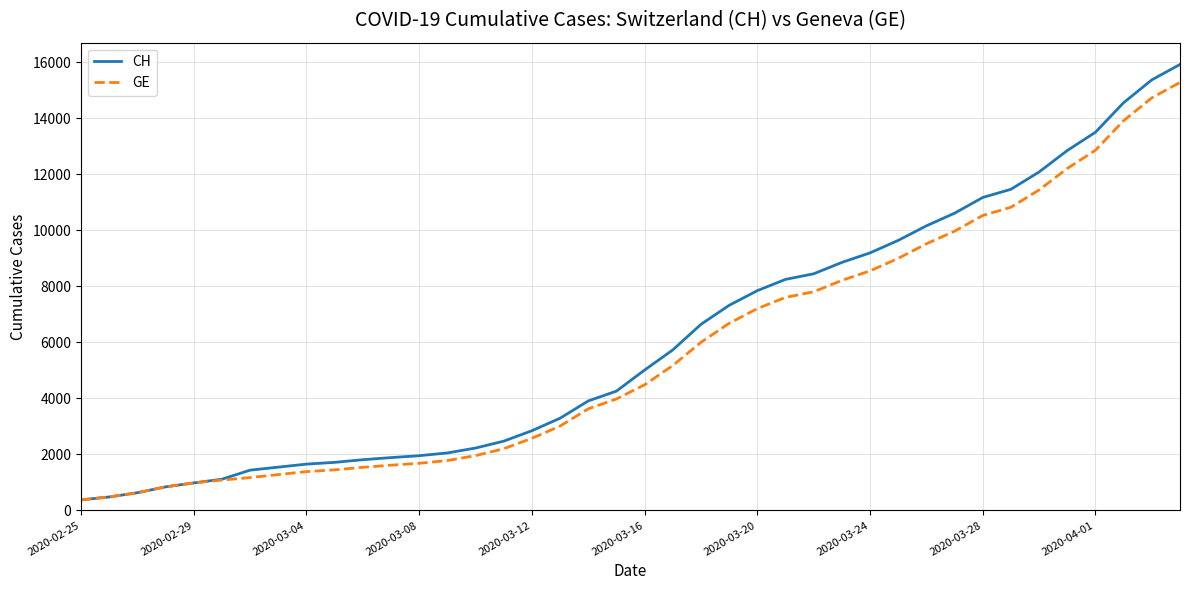

What is the minimum value for GE?

375